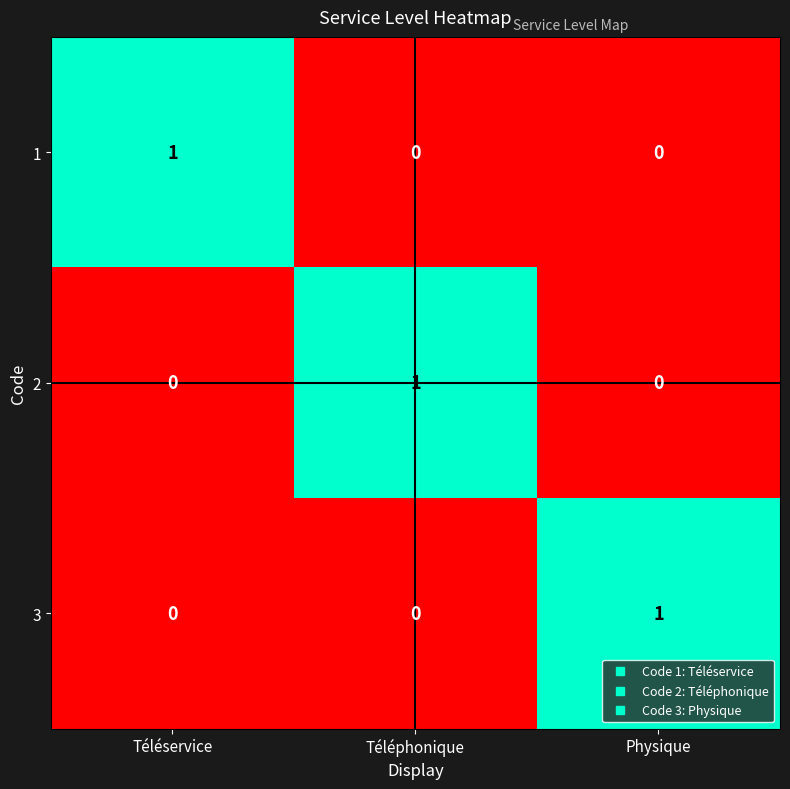

At how many categories does at least one series exceed 0?

3